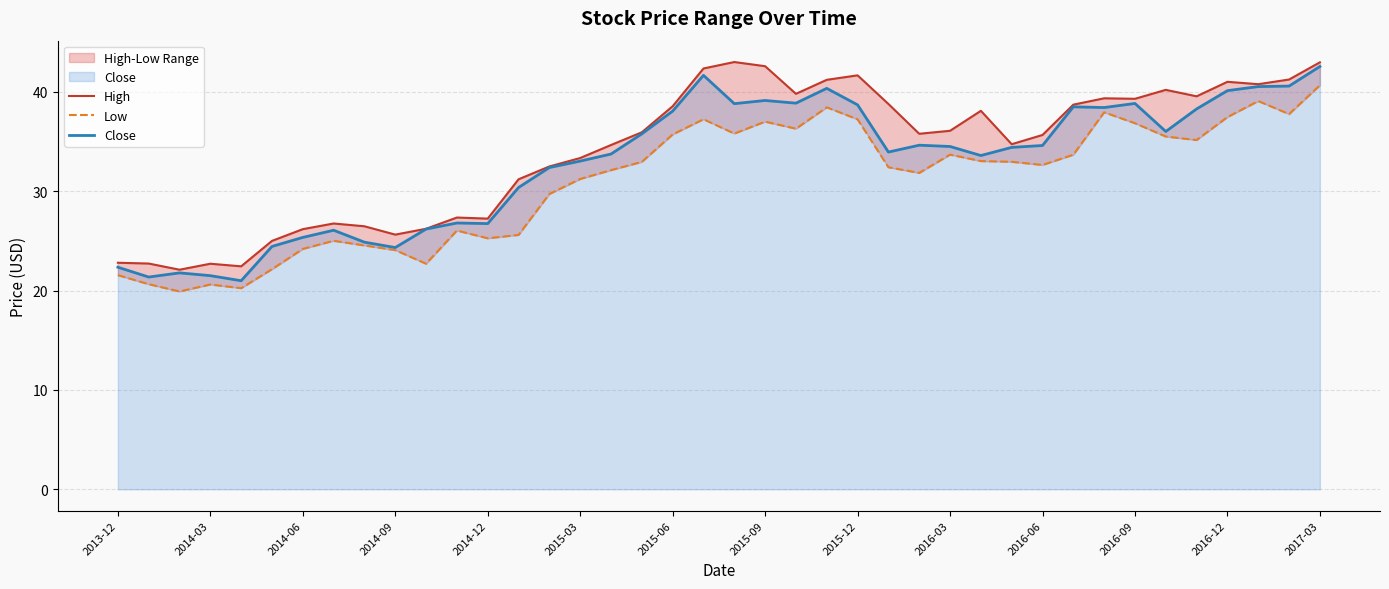

In Close, how many points are higher than both neighbors (excluding endpoints)?

9